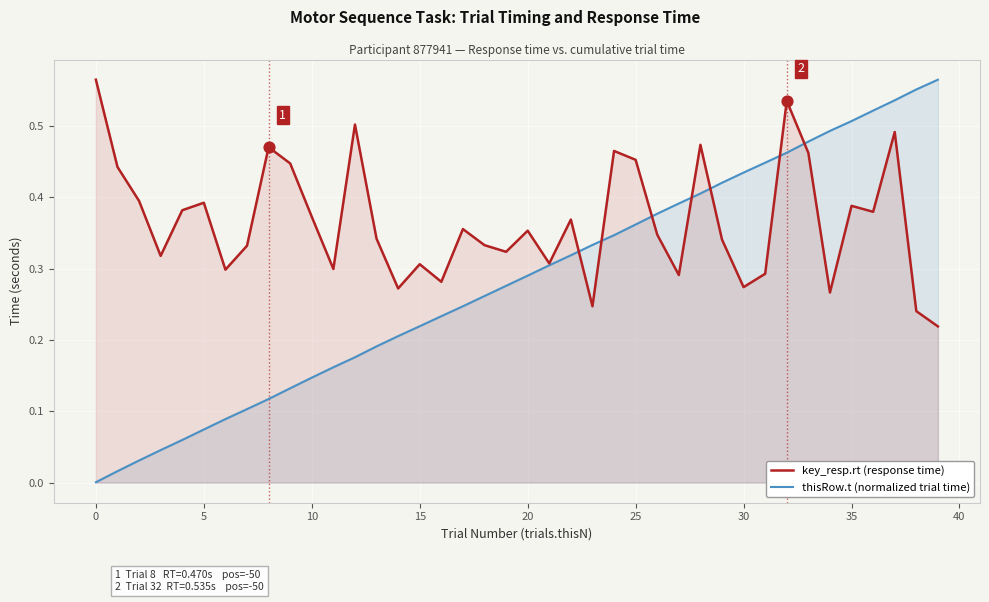

Which series has the widest spread of Y values?

thisRow.t (scaled)